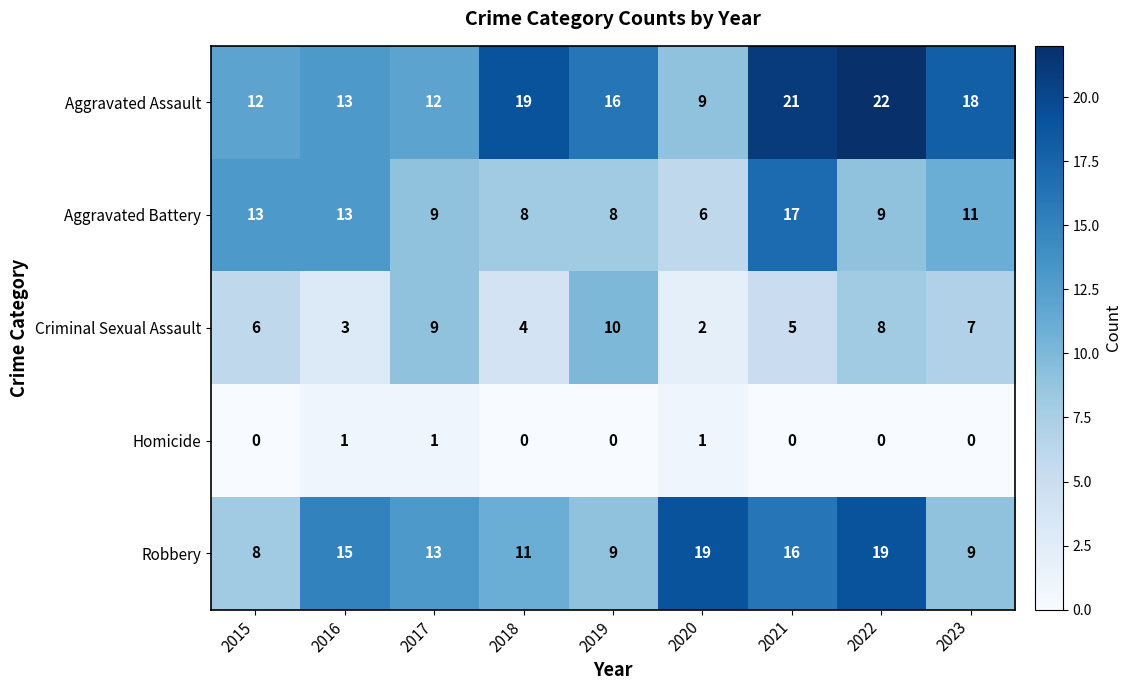

What is the maximum value shown in the chart?

22